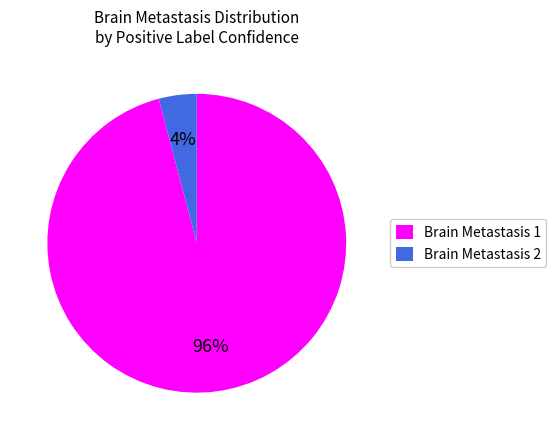

To the nearest percent, what is the difference between the largest and smallest slice percentages?

92%